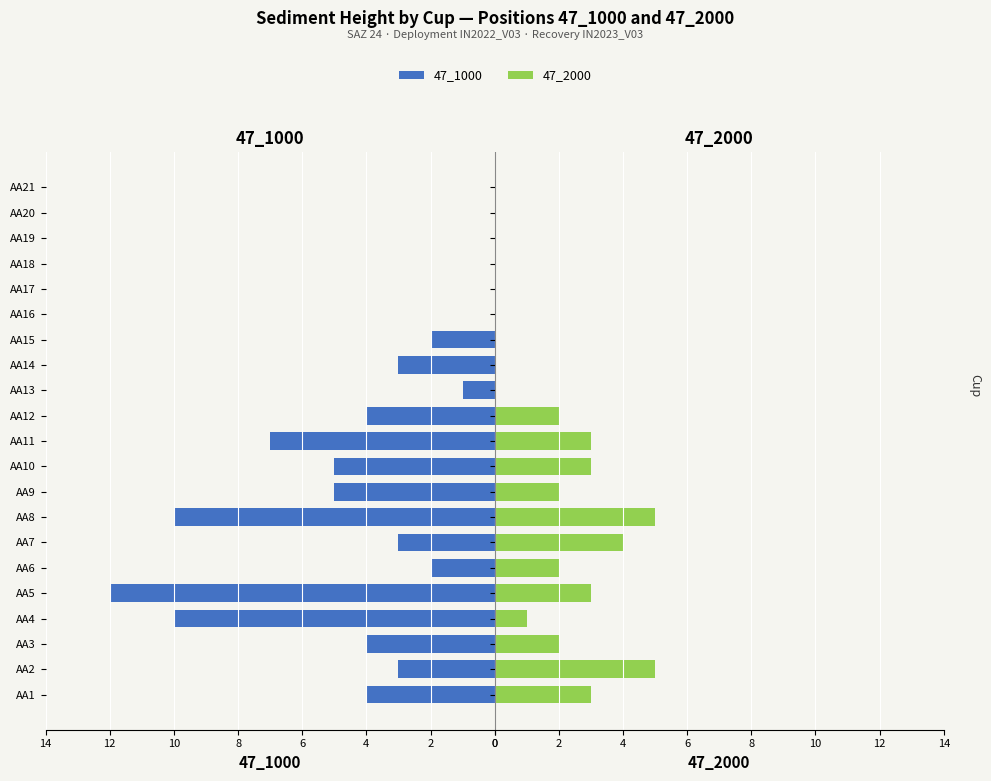

Which series has the largest range (max minus min)?

47_1000